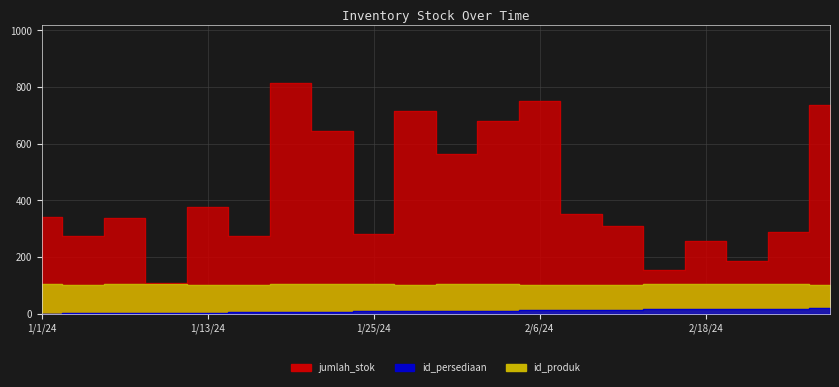

Where is id_persediaan nearest to the value 10?

1/28/24